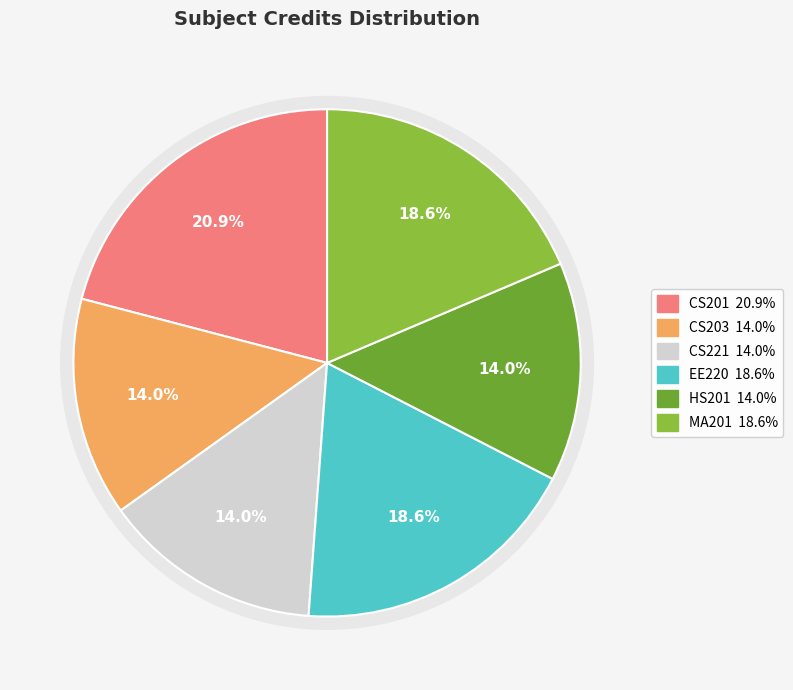

Is there any slice that represents more than half of the pie?

No